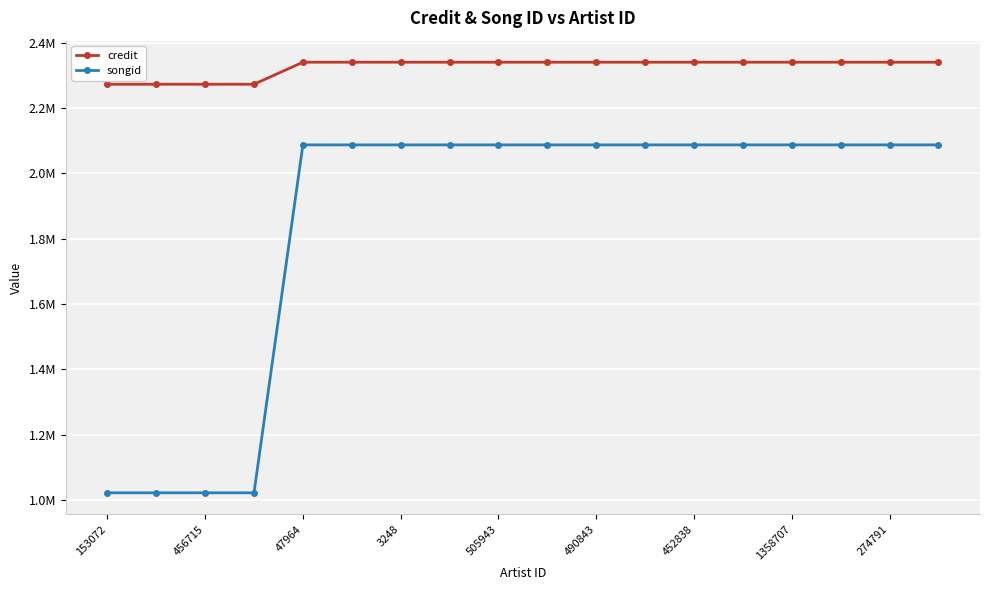

Which series has the largest range (max minus min)?

songid